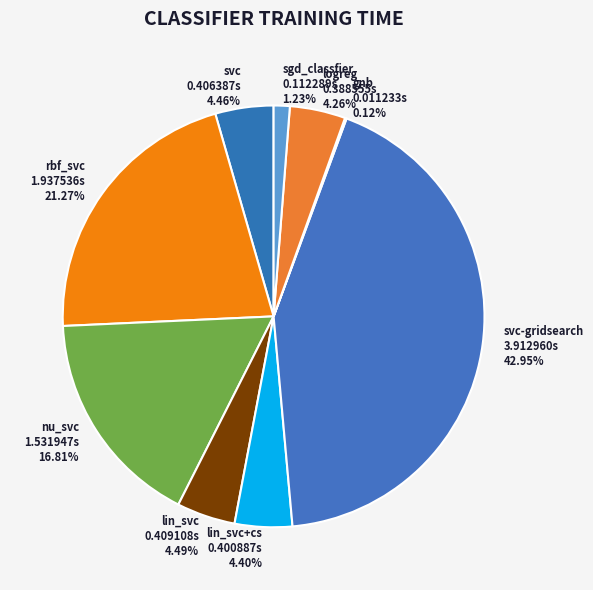

To the nearest percent, what percentage of the pie is lin_svc?

4%